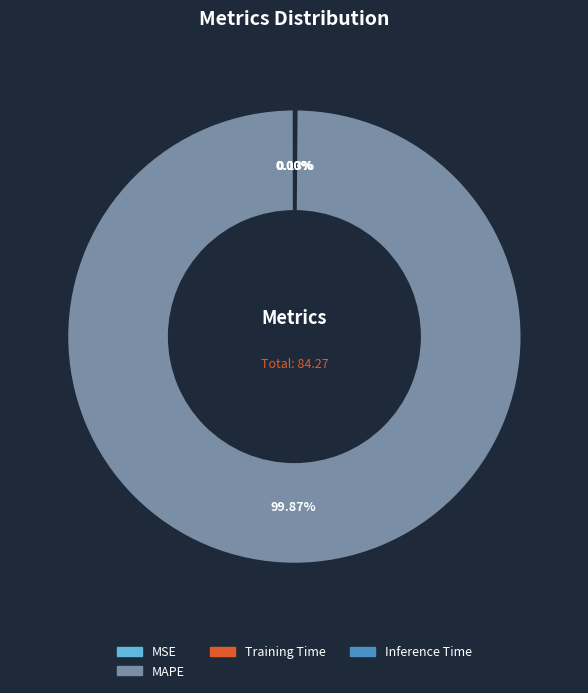

Does any single category account for the majority?

Yes